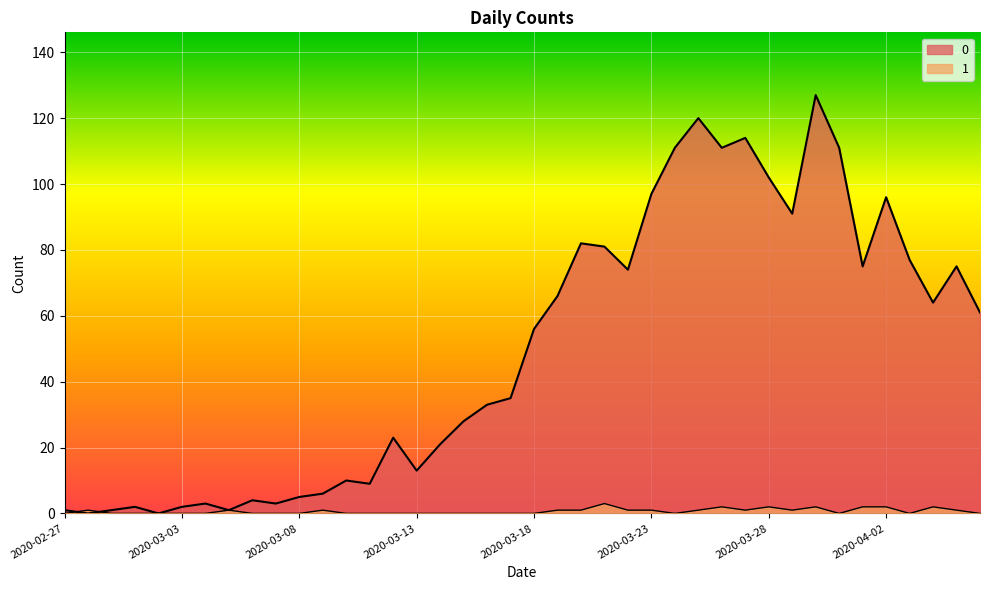

Is the value of 1 at 2020-03-10 greater than the value of 0 at 2020-02-27?

No